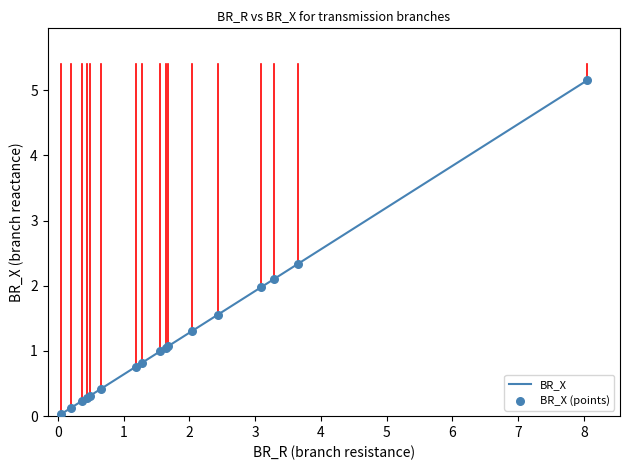

What is the difference between the maximum and minimum values?

5.1